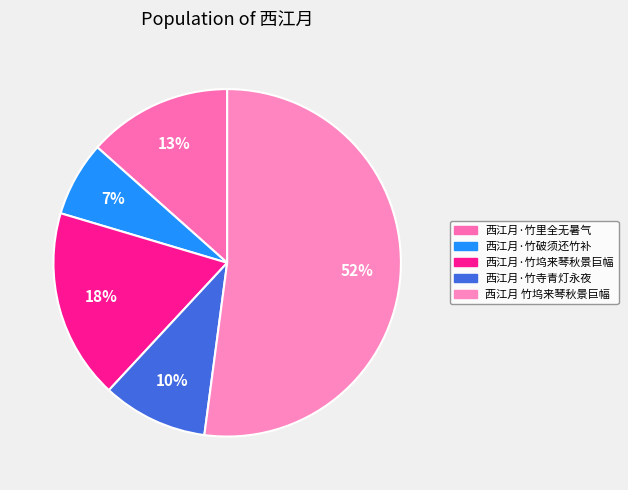

What is the majority slice?

西江月 竹坞来琴秋景巨幅